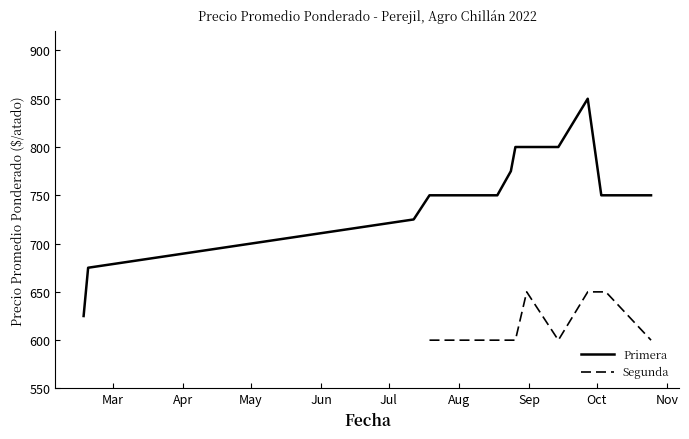

What is the highest value of the Primera series?

850